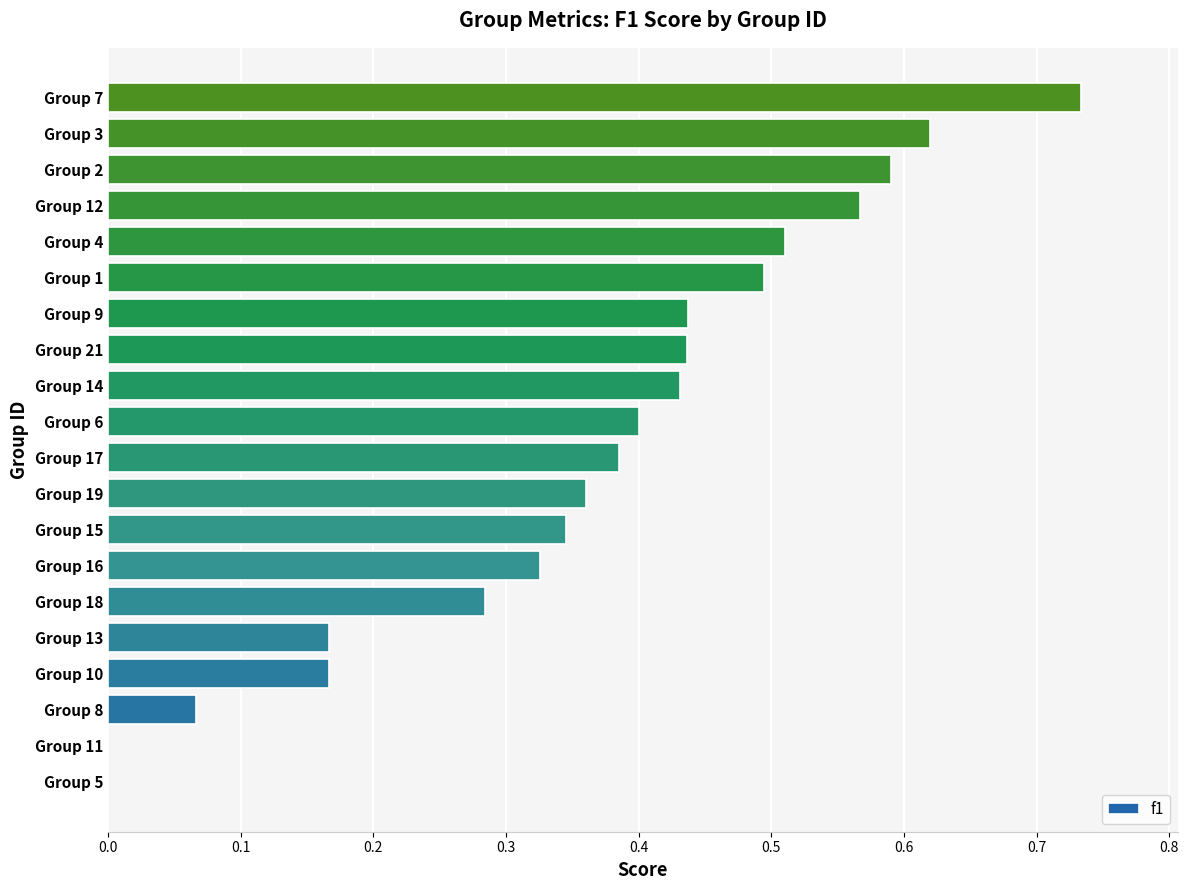

What is the change in value from Group 16 to Group 6?

+0.1